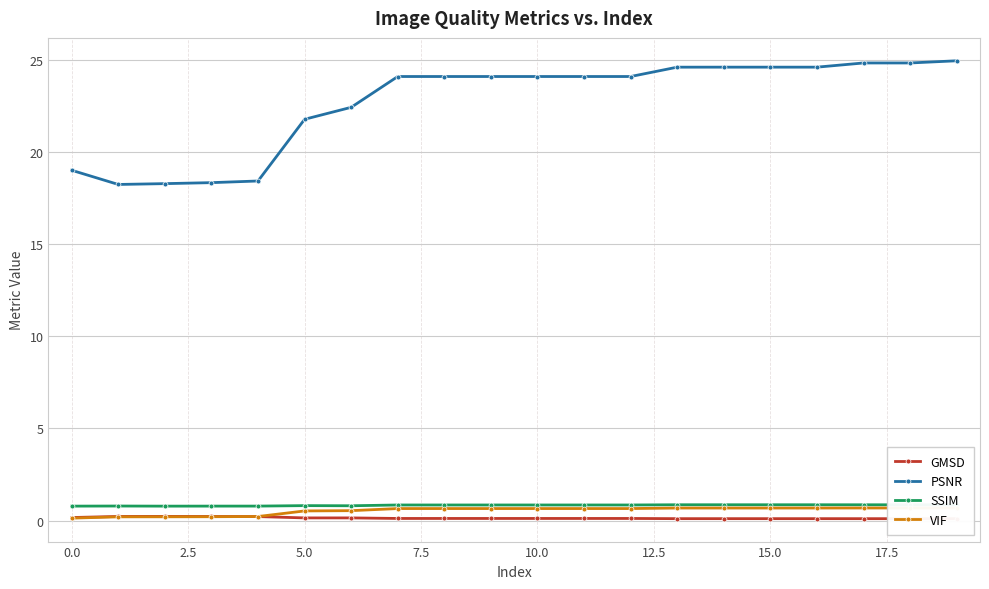

How many data points in PSNR are above 24?

13